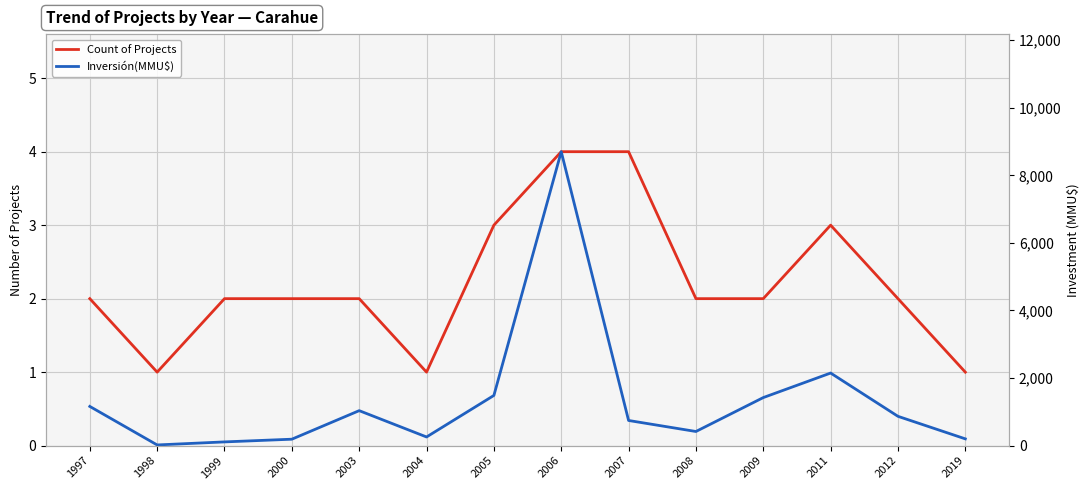

How many lines are shown in the chart?

2